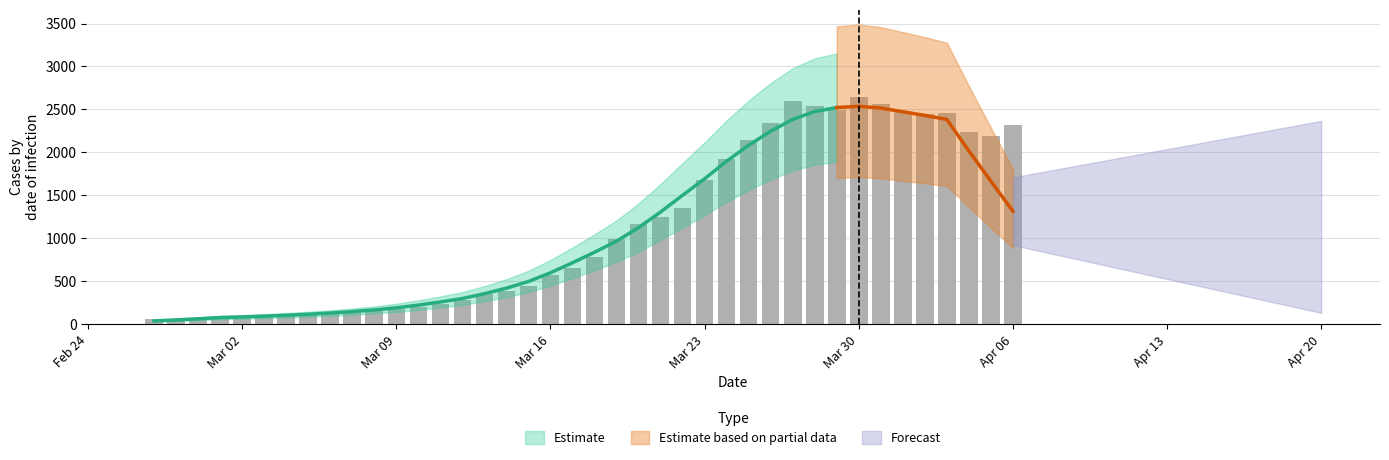

True or false: the data shows 483 at 14.

False